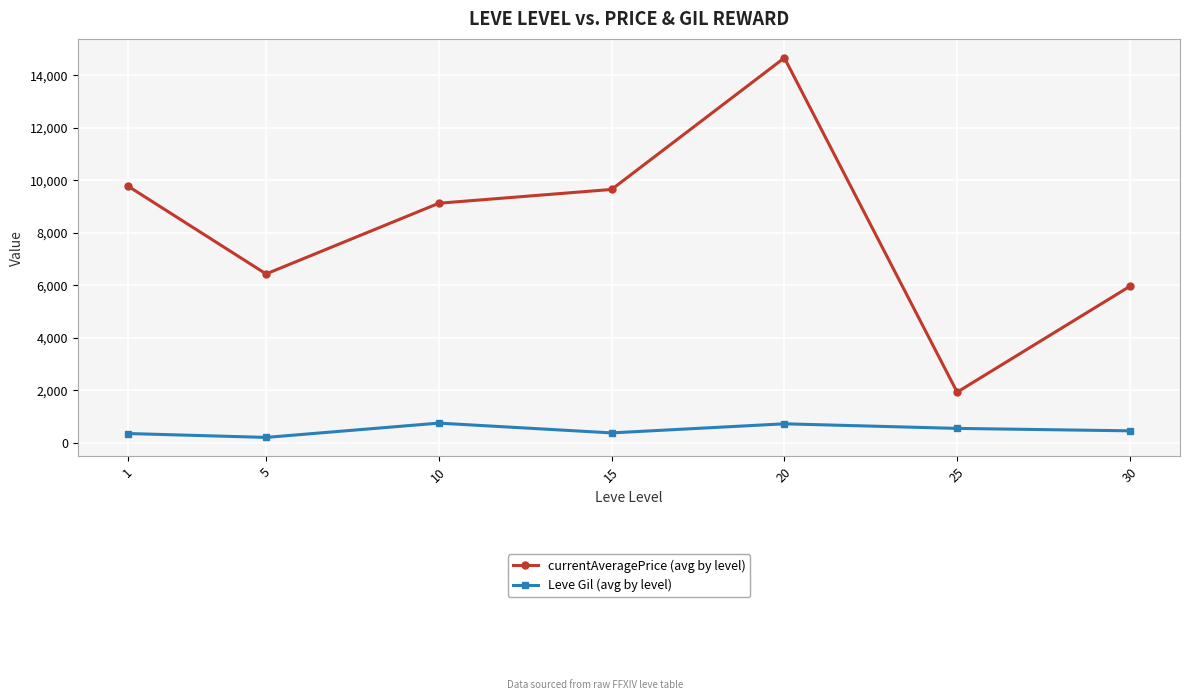

At 20, list the series in order from largest to smallest.

currentAveragePrice (avg by level), Leve Gil (avg by level)